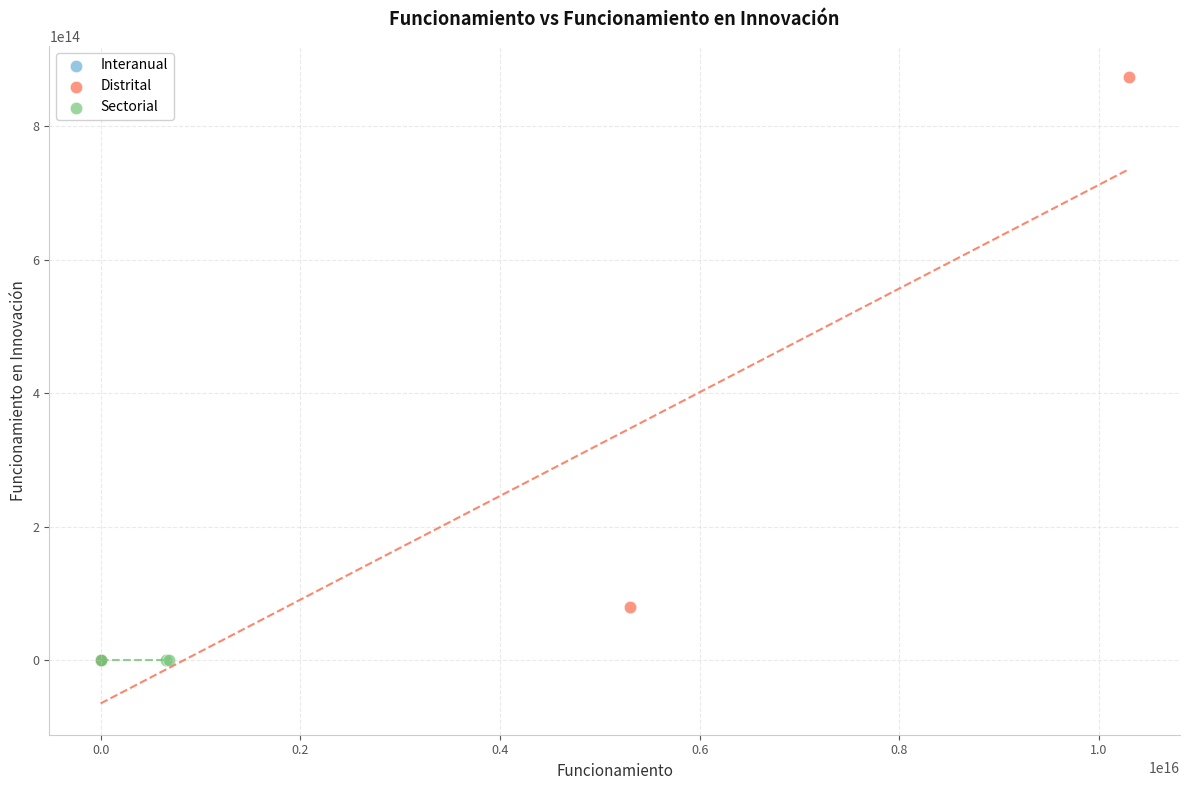

Which series has the widest spread of Y values?

Distrital